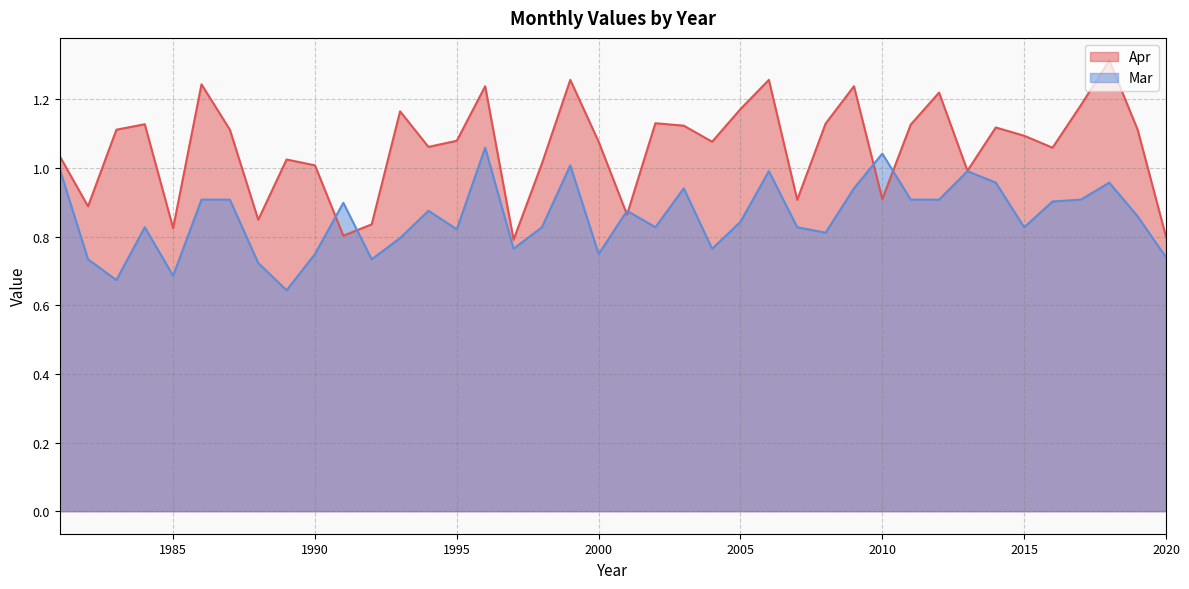

Is the value of Apr at 2003 greater than the value of Mar at 2009?

Yes